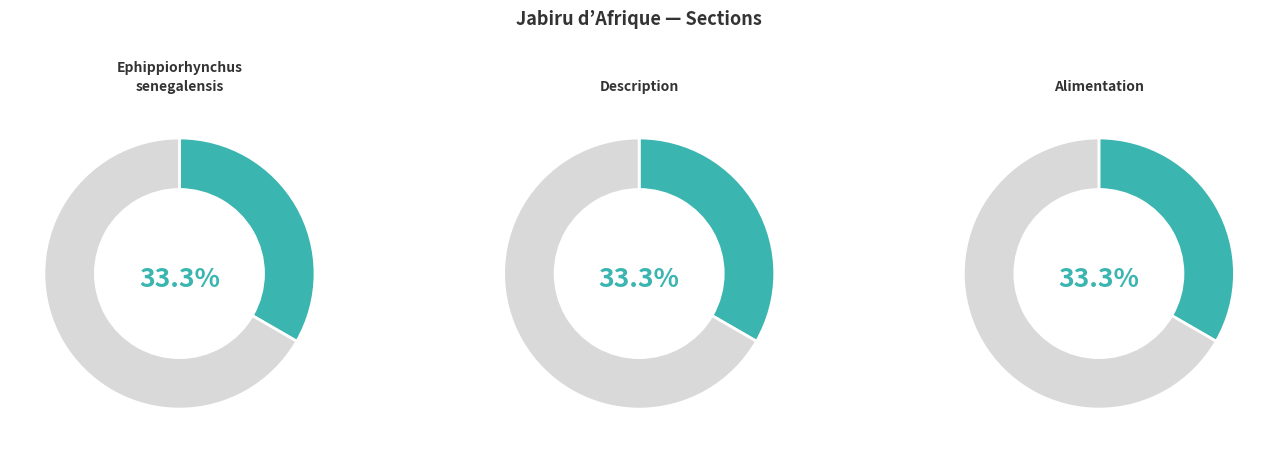

Rank the categories by value from highest to lowest.

Alimentation, Description, Ephippiorhynchus senegalensis